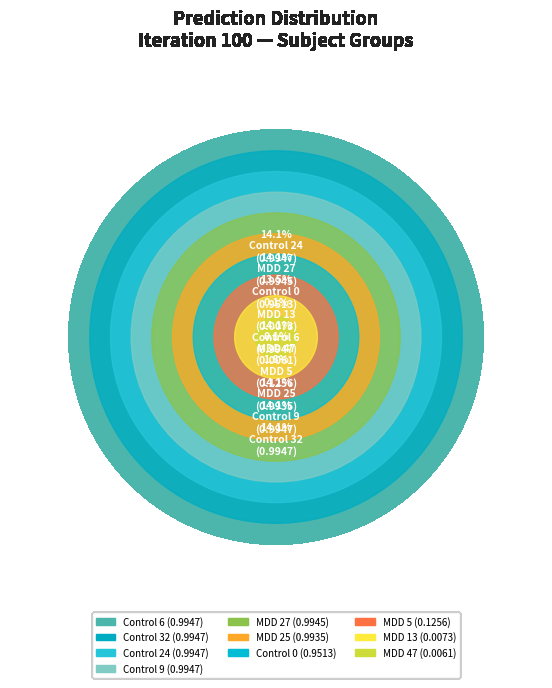

The Control 9 slice represents 14% of the pie. True or false?

True